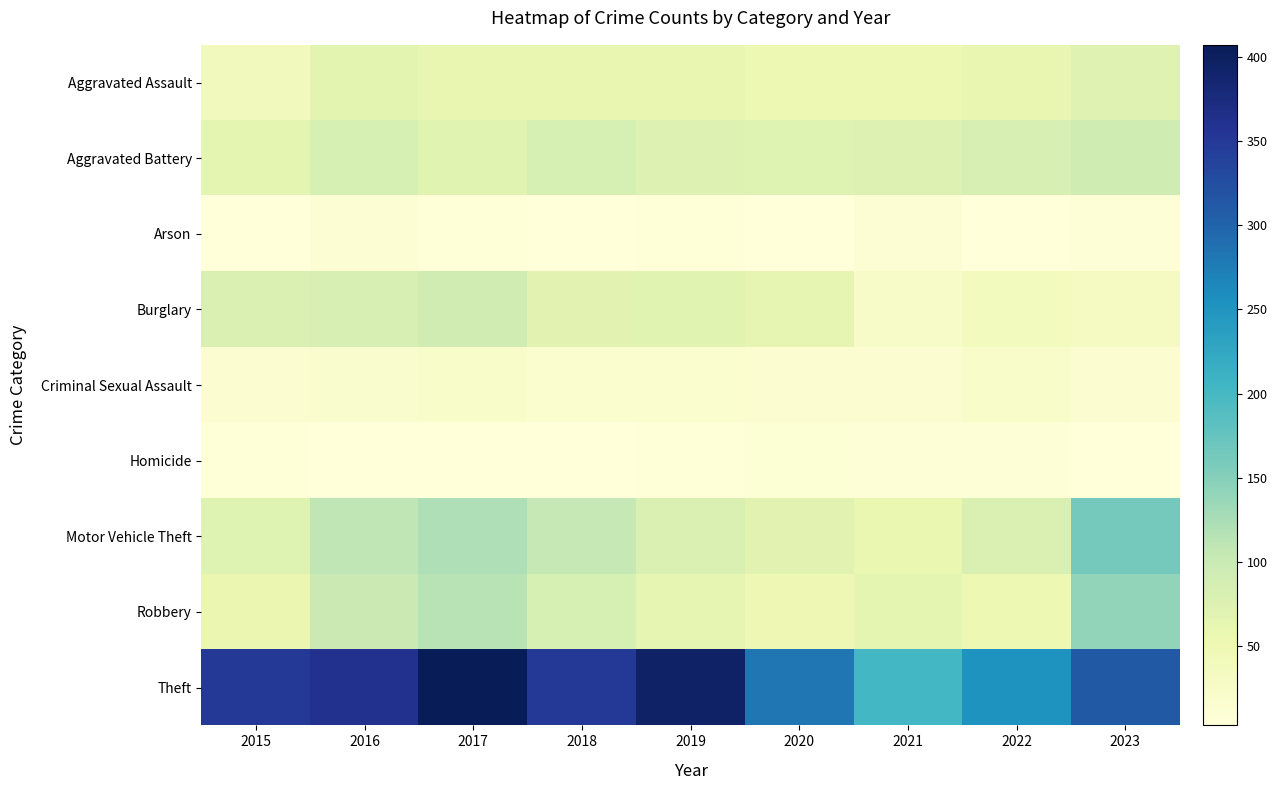

Rank the series by their maximum value, from highest to lowest.

Theft, Motor Vehicle Theft, Robbery, Aggravated Battery, Burglary, Aggravated Assault, Criminal Sexual Assault, Arson, Homicide